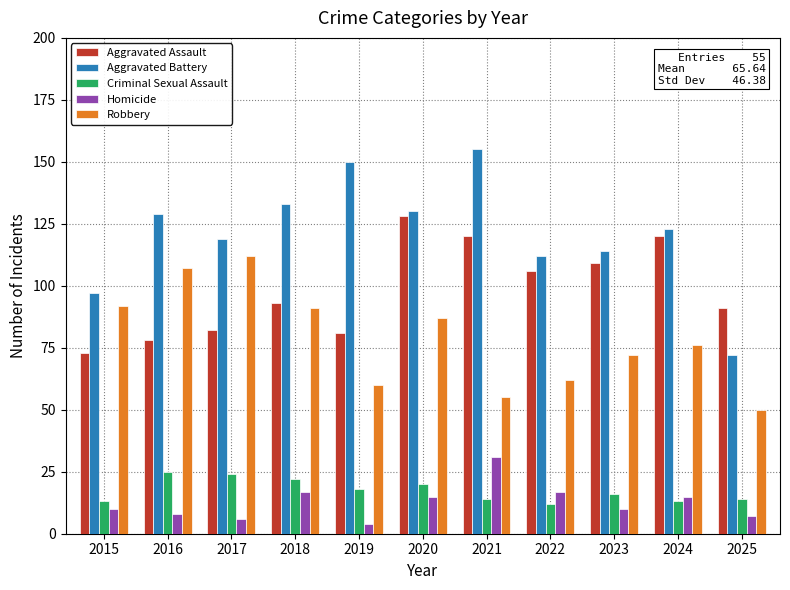

True or false: Aggravated Assault has a value of 93 at 2018.

True